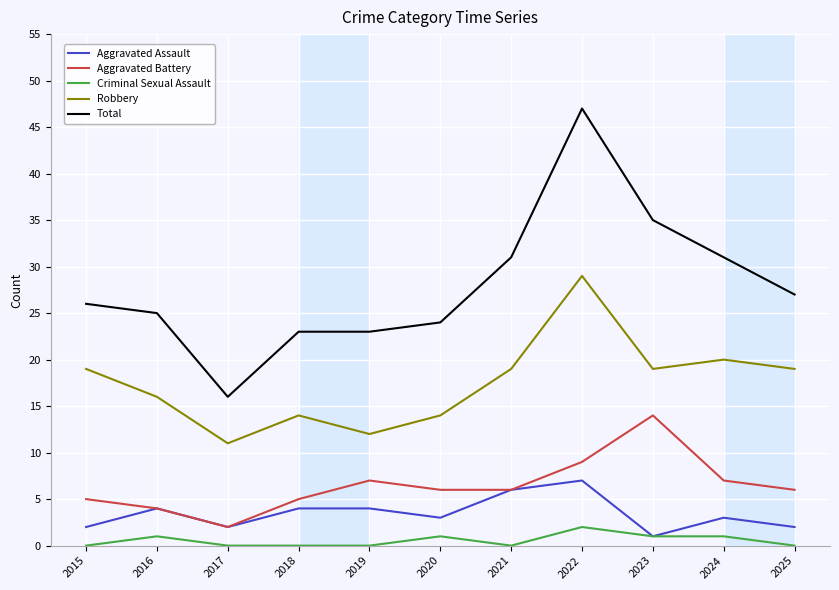

True or false: Total and Robbery intersect in this chart.

False